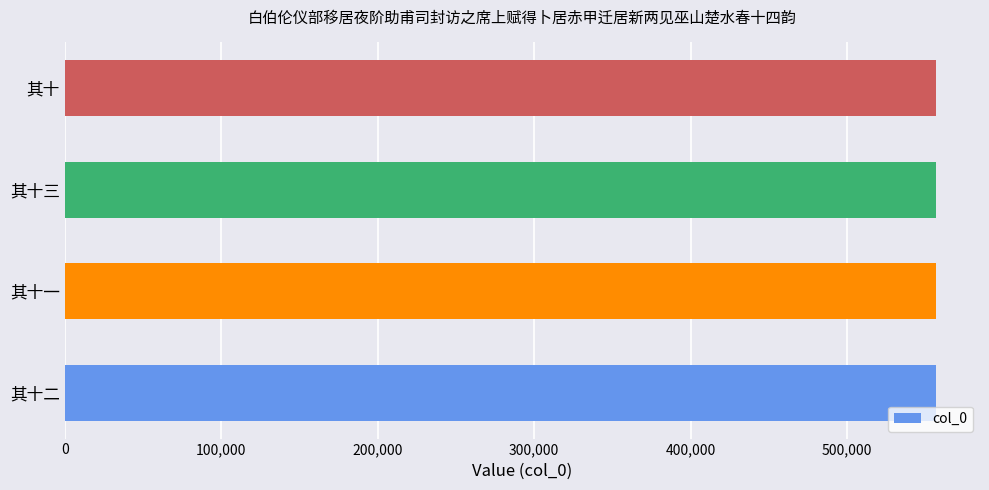

What is the smallest value displayed?

557101